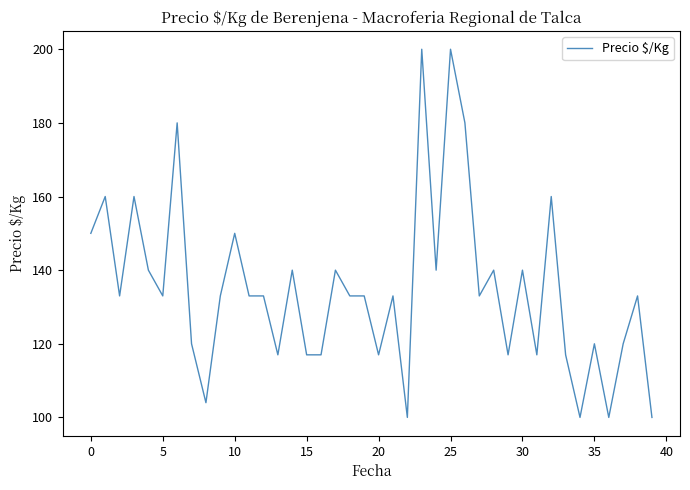

What is the difference between the maximum and minimum values?

100